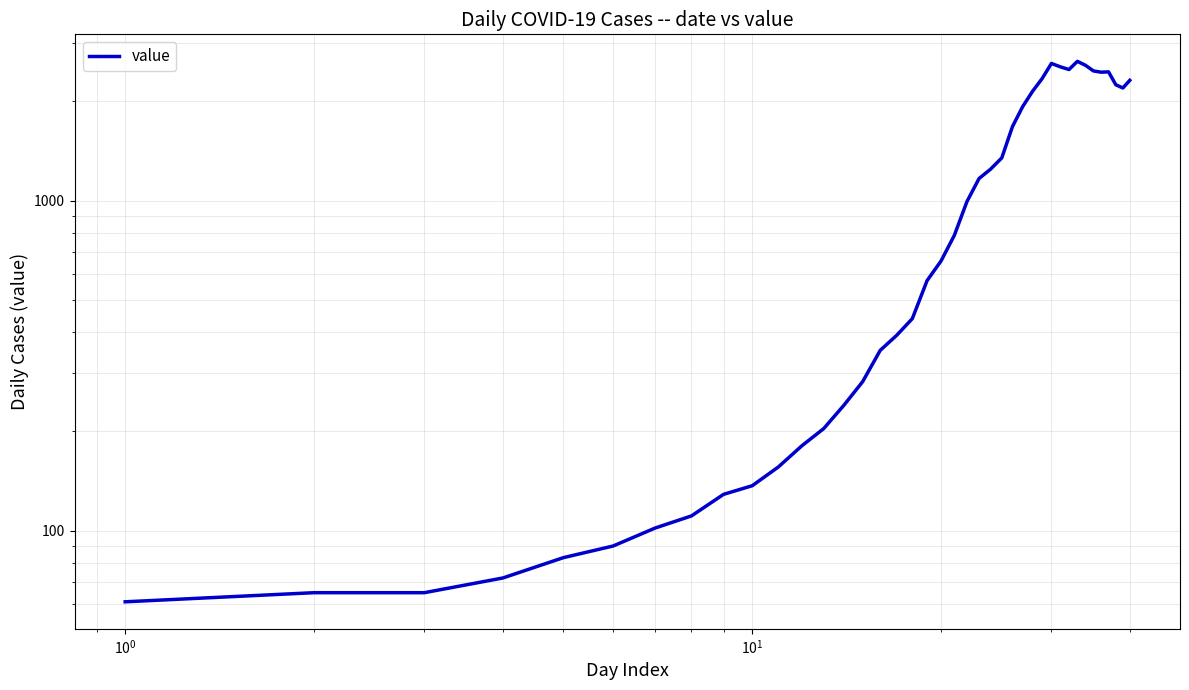

What is the sum of all values?

44951